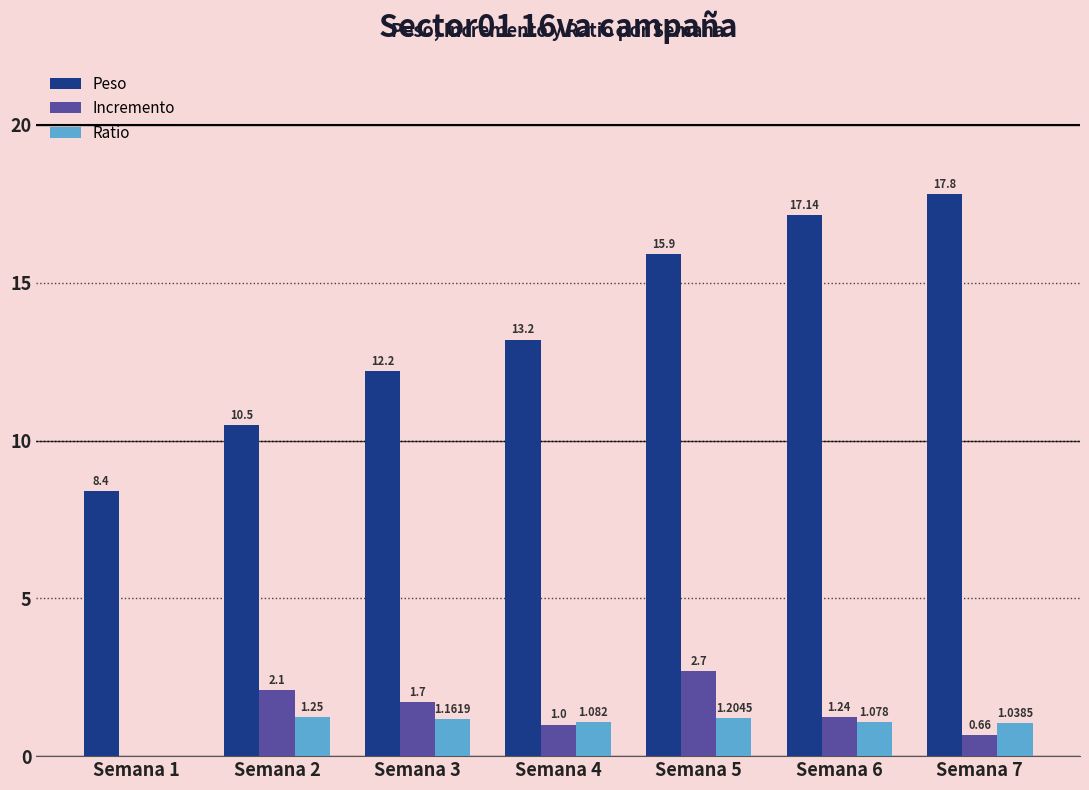

What are all the series names shown in the legend?

Peso, Incremento, Ratio